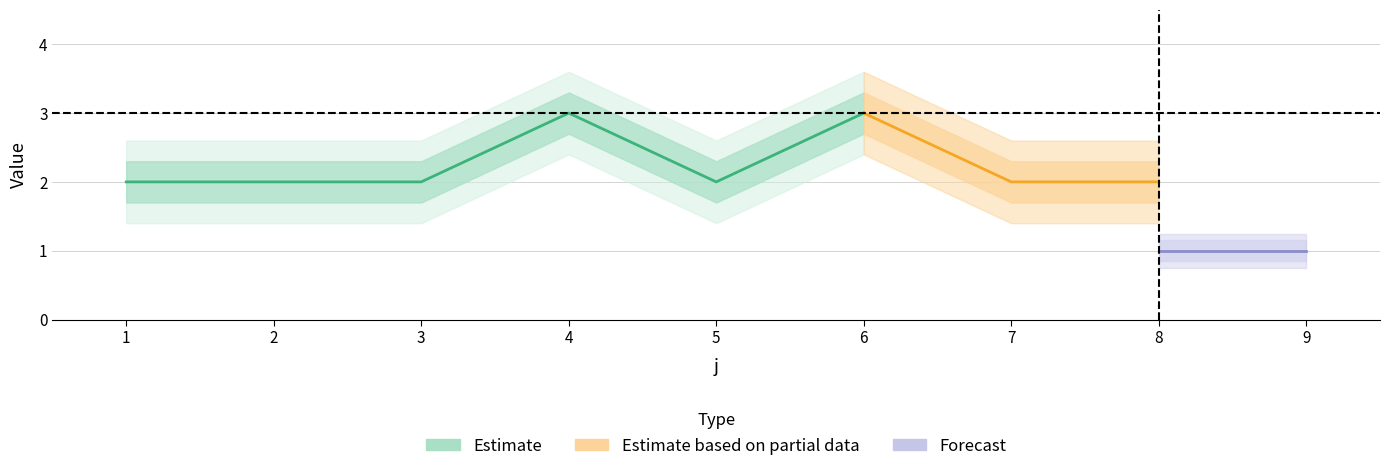

True or false: U has more than 2 interior local peaks.

False